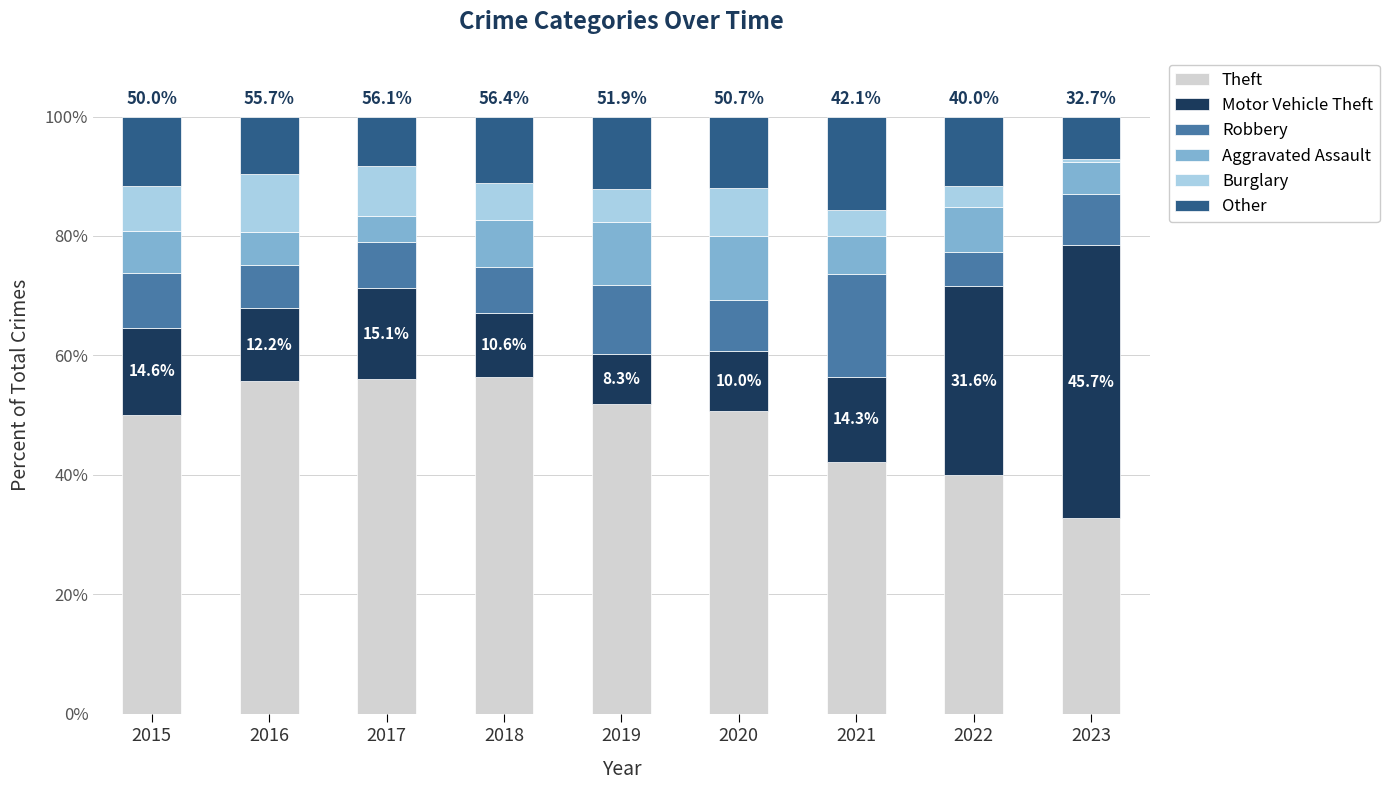

The value of Theft at 2020 is 34.7. True or false?

False